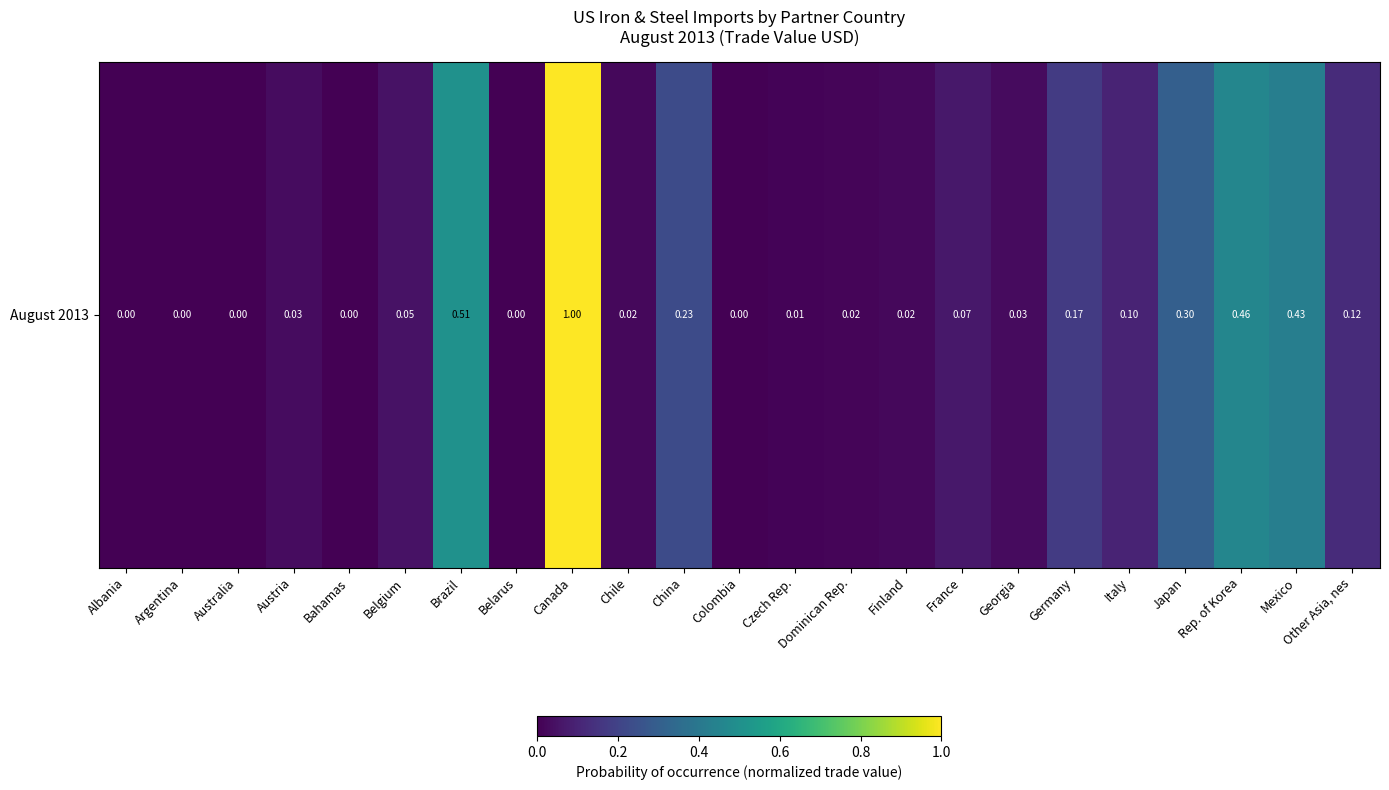

List the labels in order of value, largest first.

Canada, Brazil, Rep. of Korea, Mexico, Japan, China, Germany, Other Asia, nes, Italy, France, Belgium, Austria, Georgia, Finland, Chile, Dominican Rep., Czech Rep., Belarus, Argentina, Albania, Colombia, Australia, Bahamas